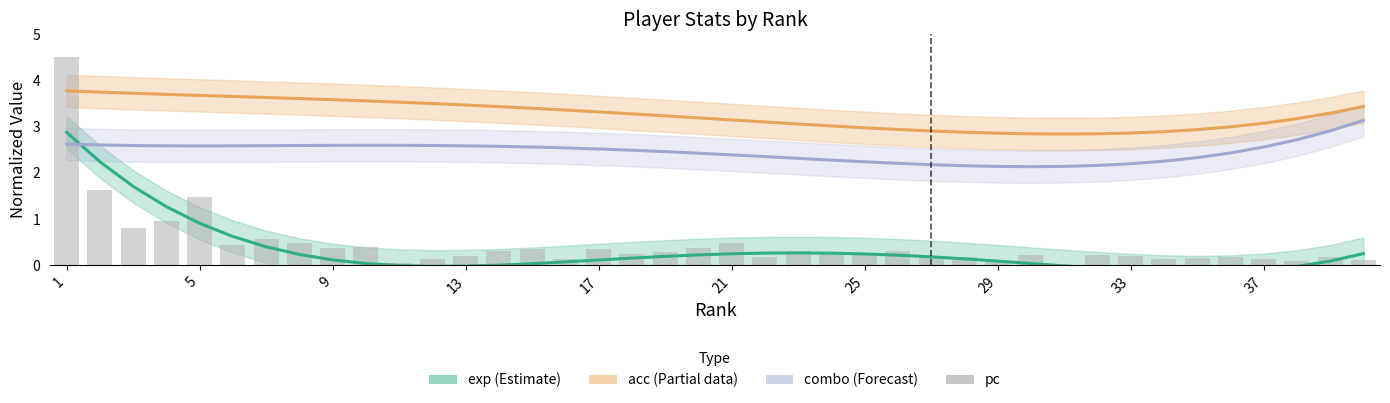

True or false: the data shows 0.5 at 13.

False